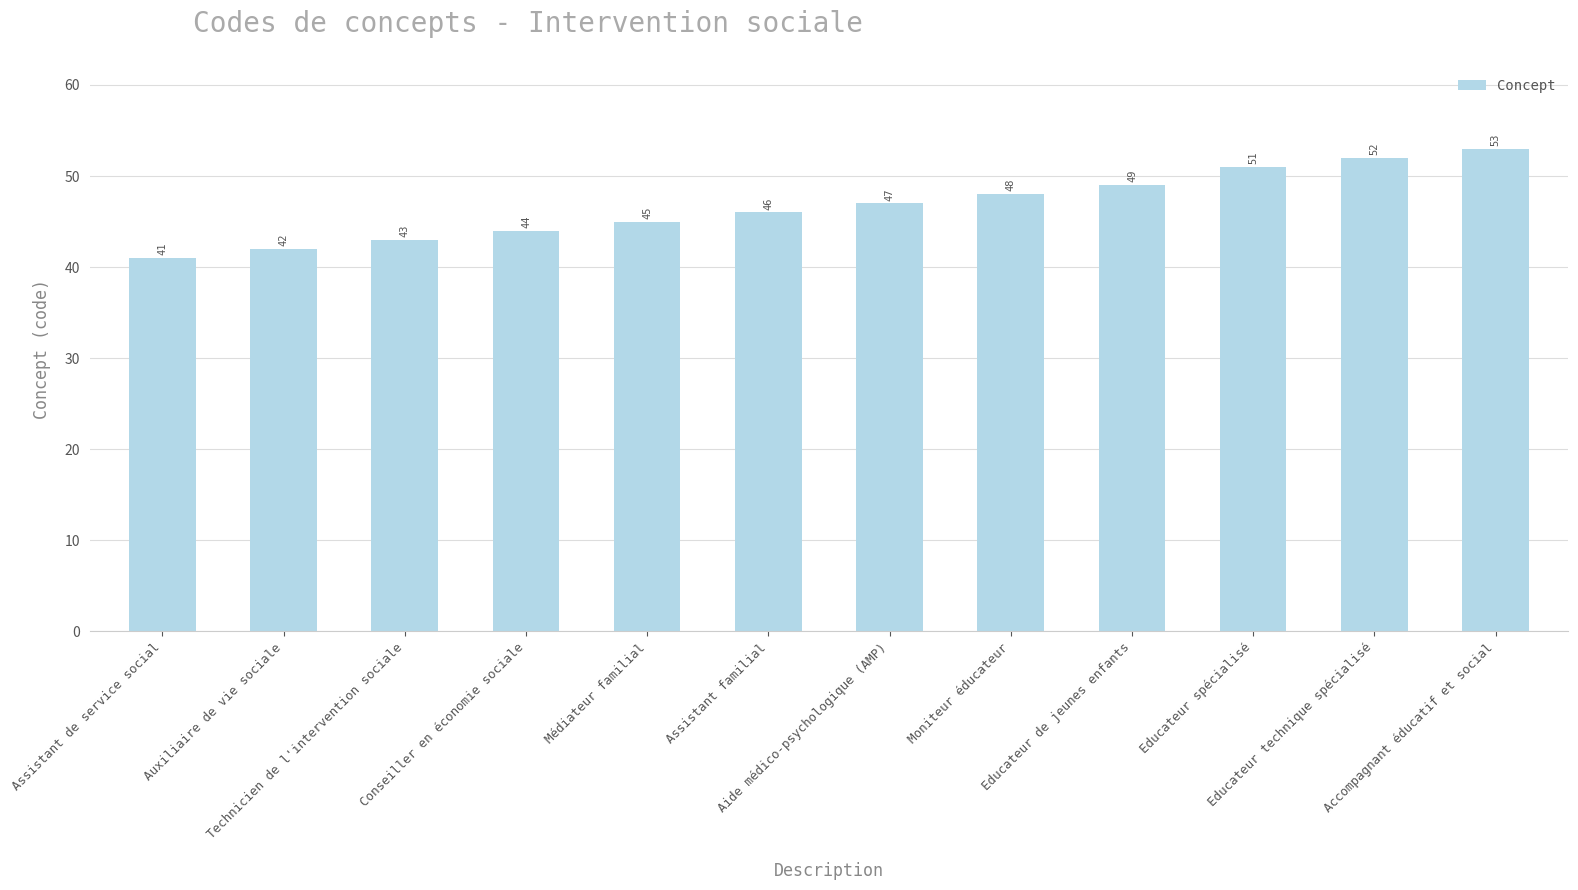

Where is the data nearest to the value 47?

Aide médico-psychologique (AMP)